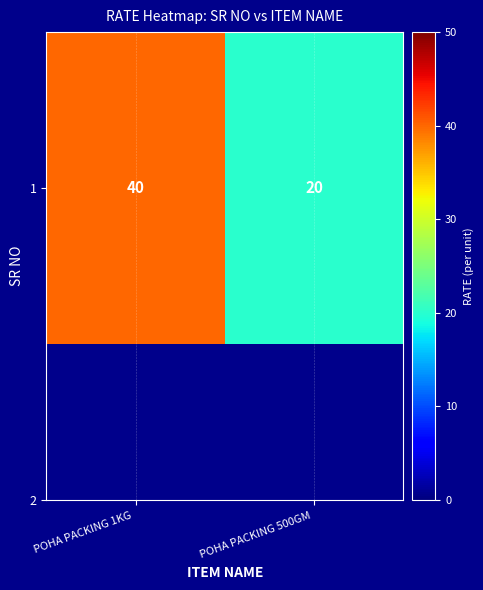

What is the difference between the maximum and minimum values?

20